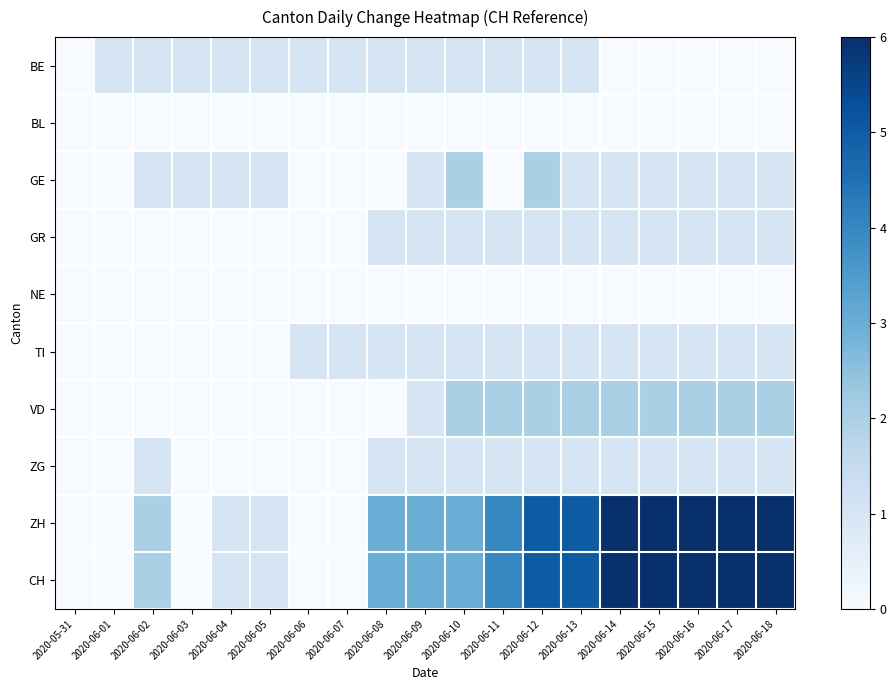

List the series in order of their peak value, highest first.

ZH, CH, GE, VD, BE, GR, TI, ZG, BL, NE